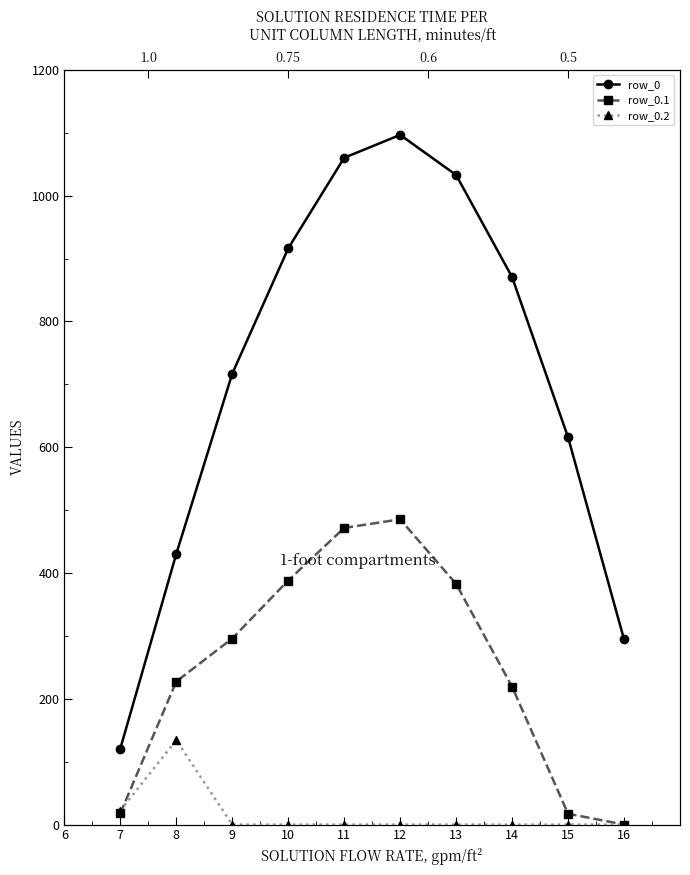

Which series has the largest total across all categories?

row_0